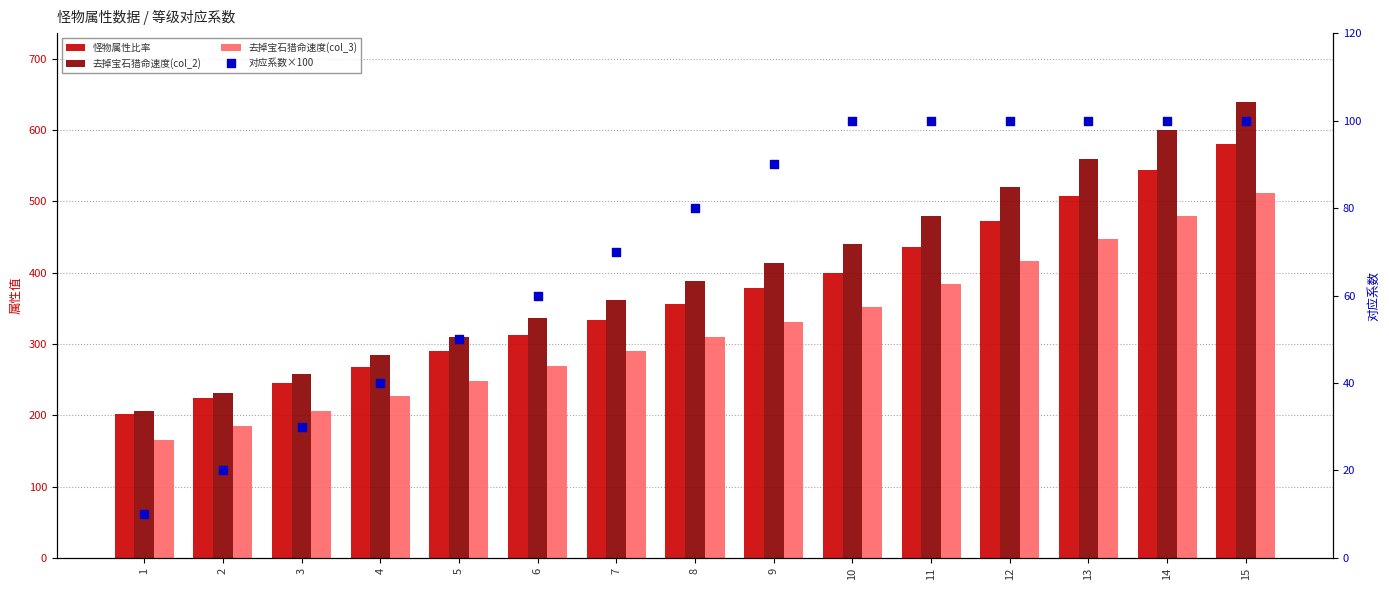

What is the total value across all series at 4?

819.2